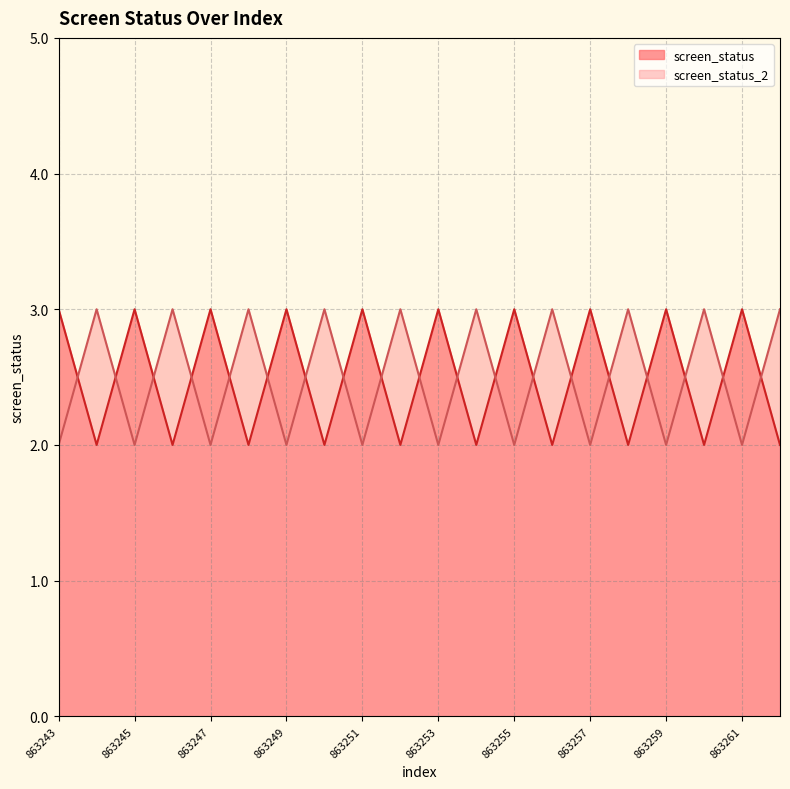

Where is screen_status nearest to the value 2?

863244